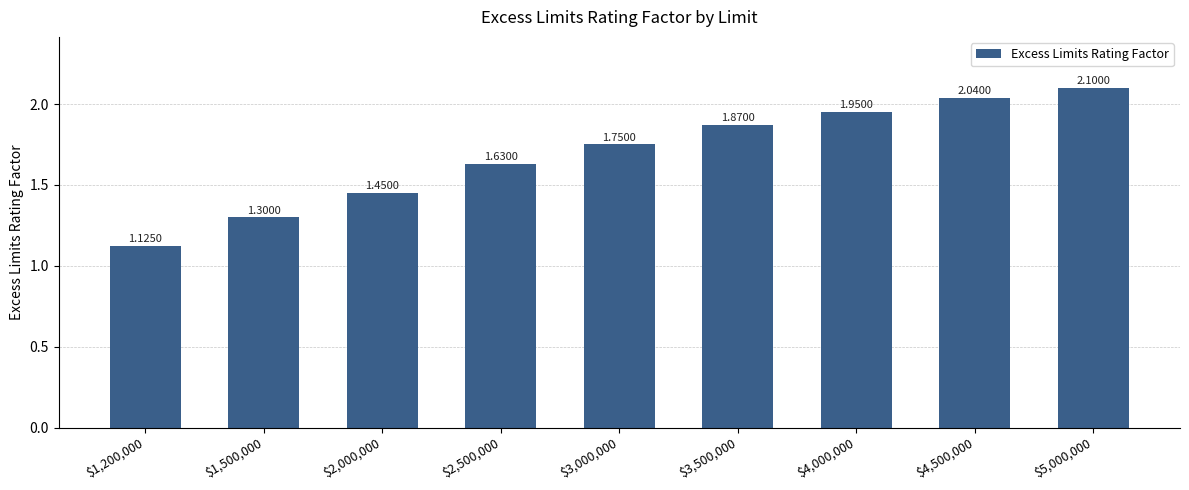

What is the difference between the second highest and second lowest values?

0.7